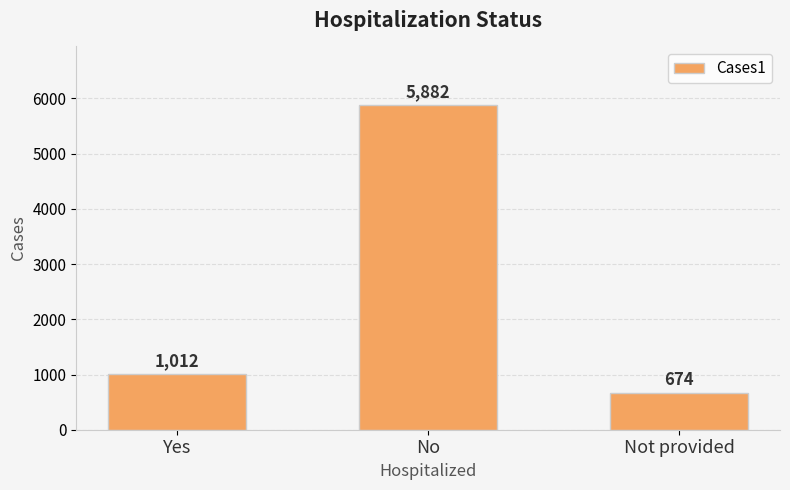

How many data points are less than 1012?

1